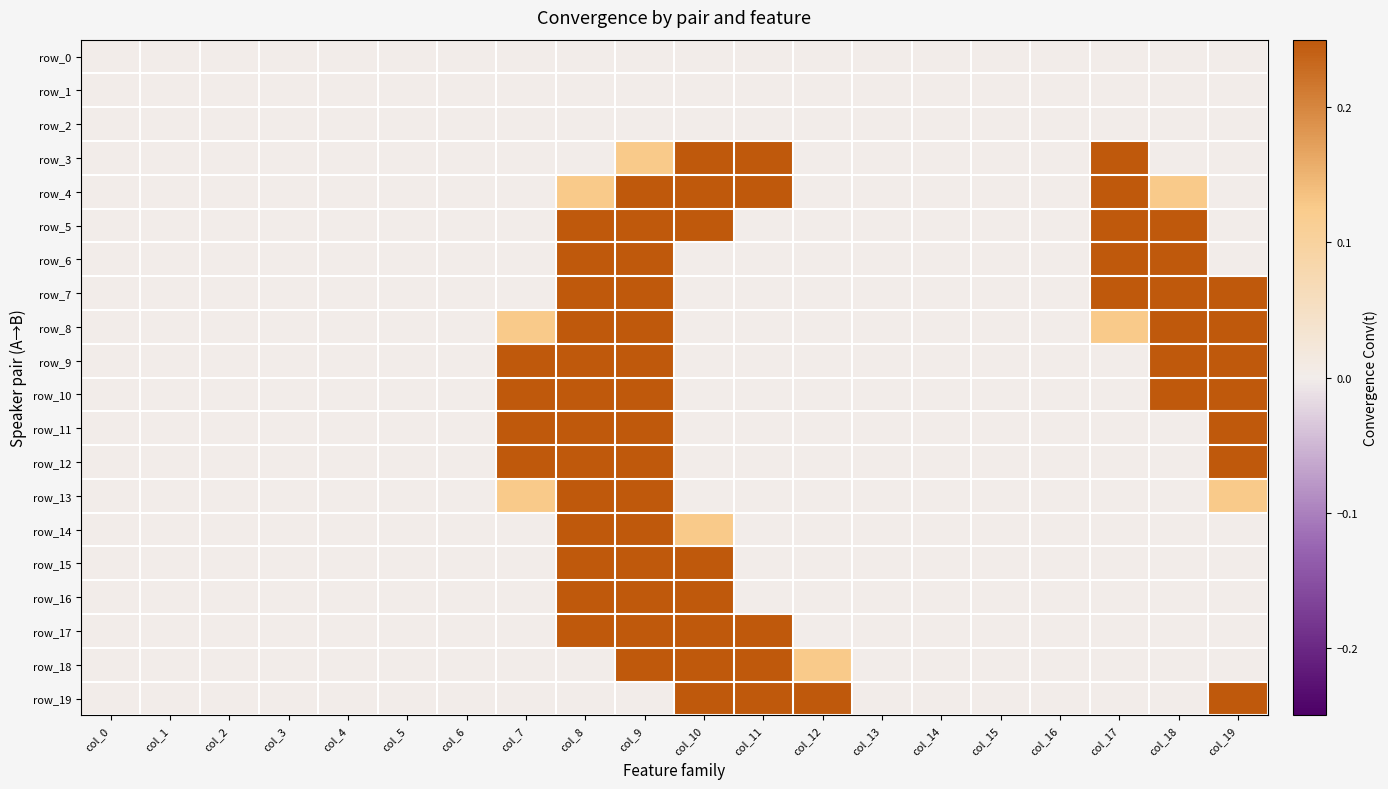

Which series has the largest range (max minus min)?

row_3